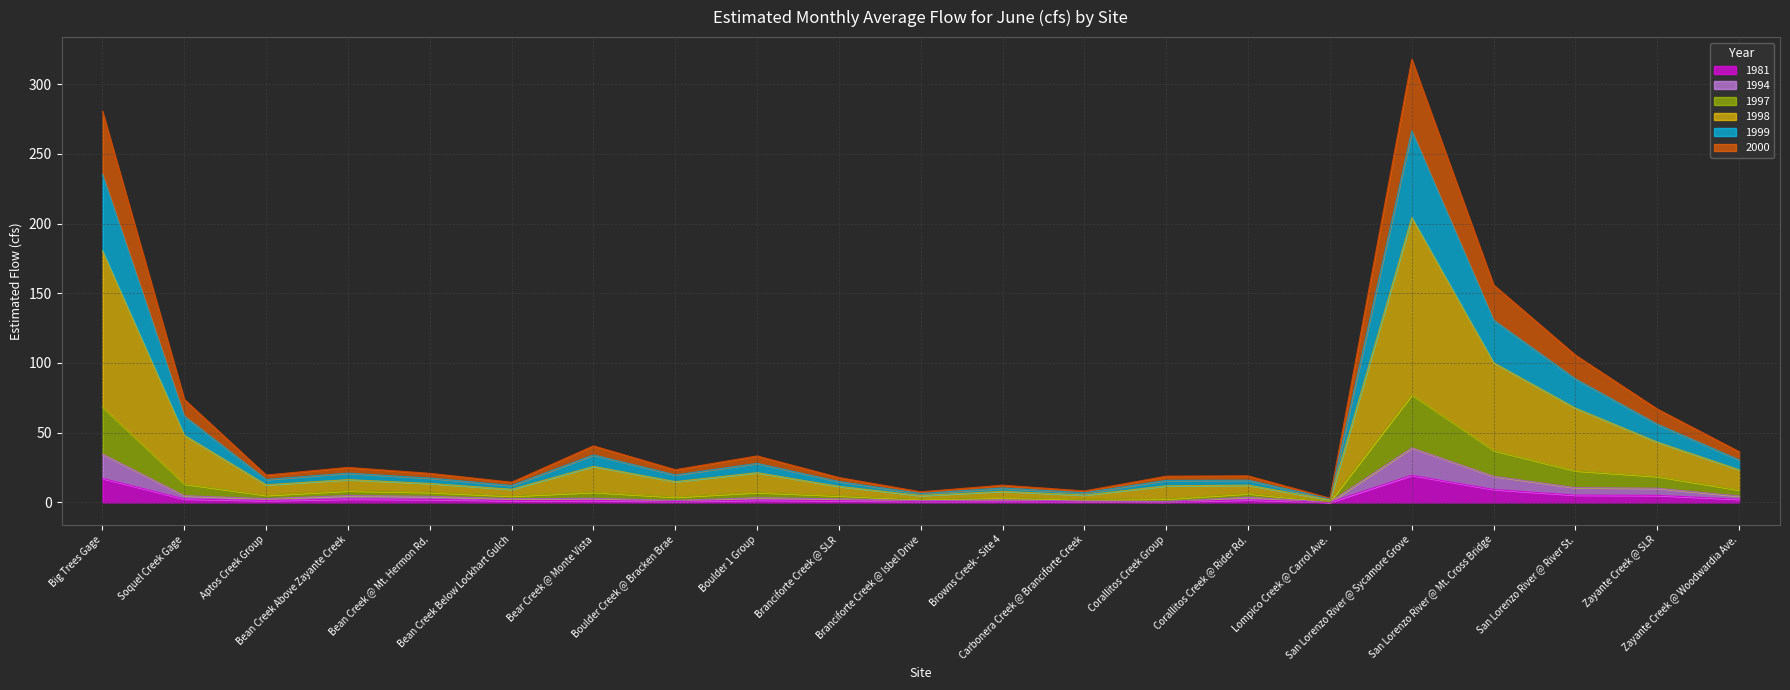

What is the difference between the highest and lowest values at Carbonera Creek @ Branciforte Creek?

7.7